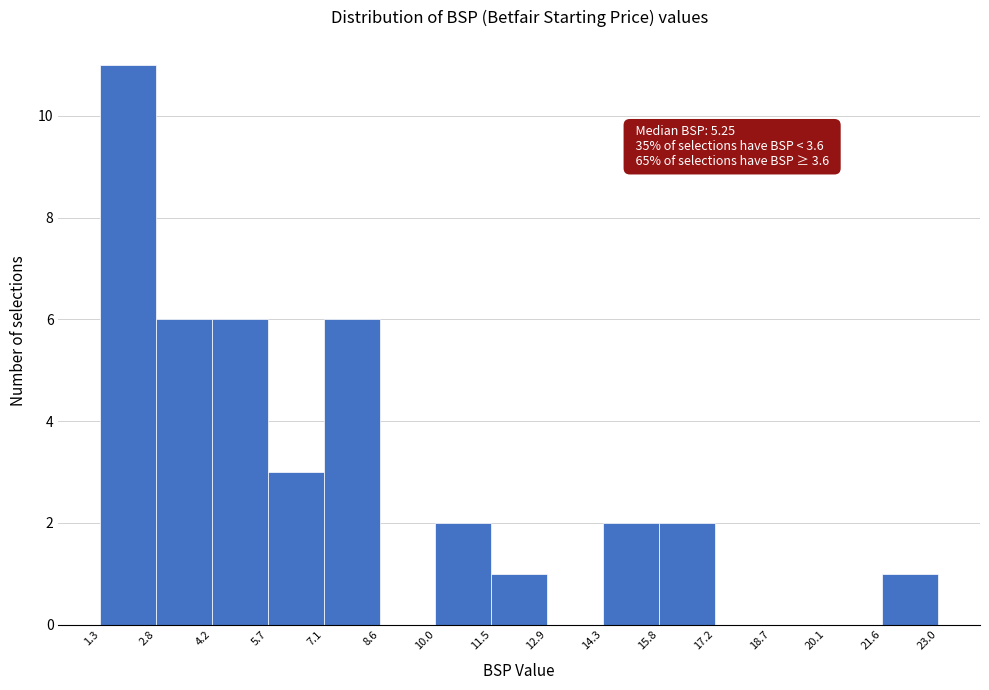

Over which range of the x-axis is the bar tallest?

1.3 to 2.8